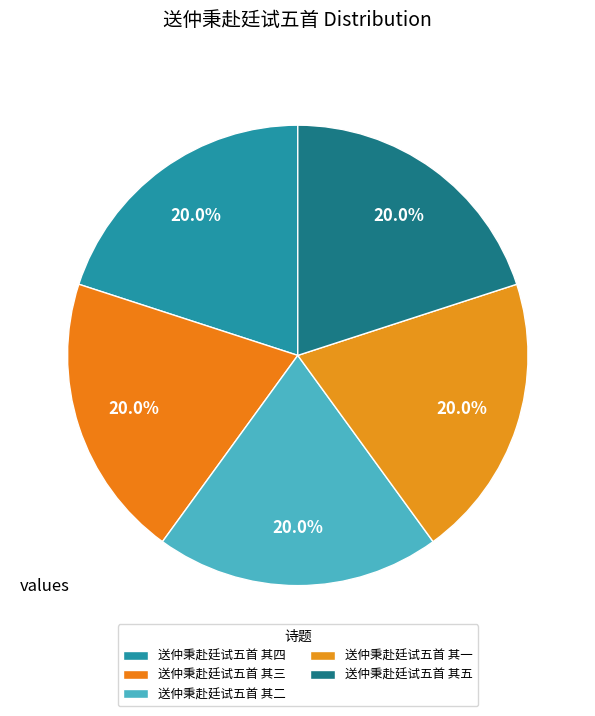

Count the number of slices in the pie.

5